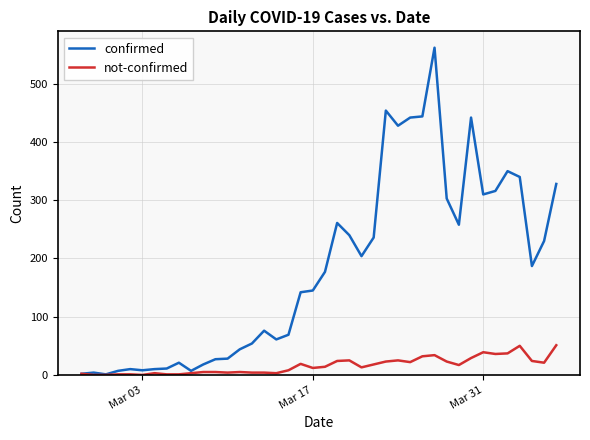

Does the chart display data point markers on the line(s)?

No